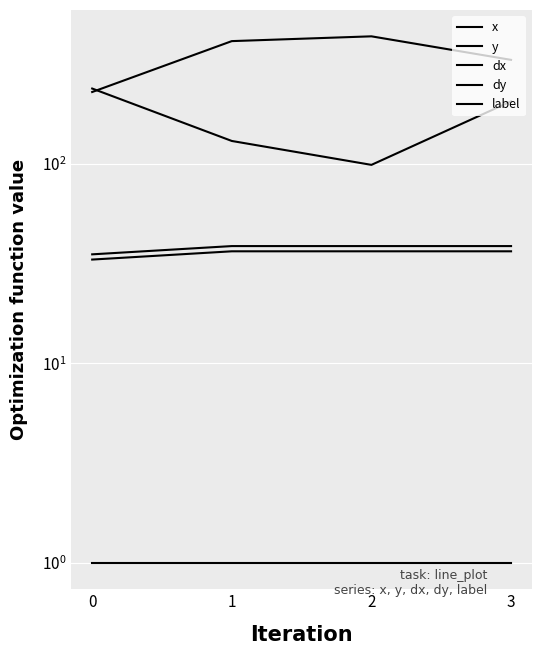

Reading right to left, transcribe all the data shown in this chart.

x: 3=205.3	2=98.7	1=130.0	0=238.0
y: 3=331.3	2=434.7	1=411.3	0=228.7
dx: 3=36.4	2=36.4	1=36.4	0=33.1
dy: 3=38.7	2=38.7	1=38.7	0=35.2
label: 3=1.0	2=1.0	1=1.0	0=1.0